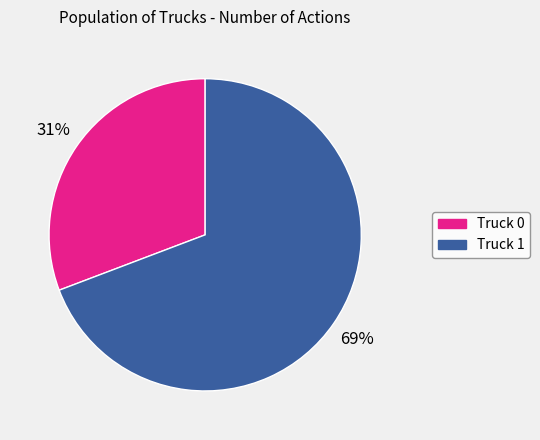

How many slices are in this pie chart?

2